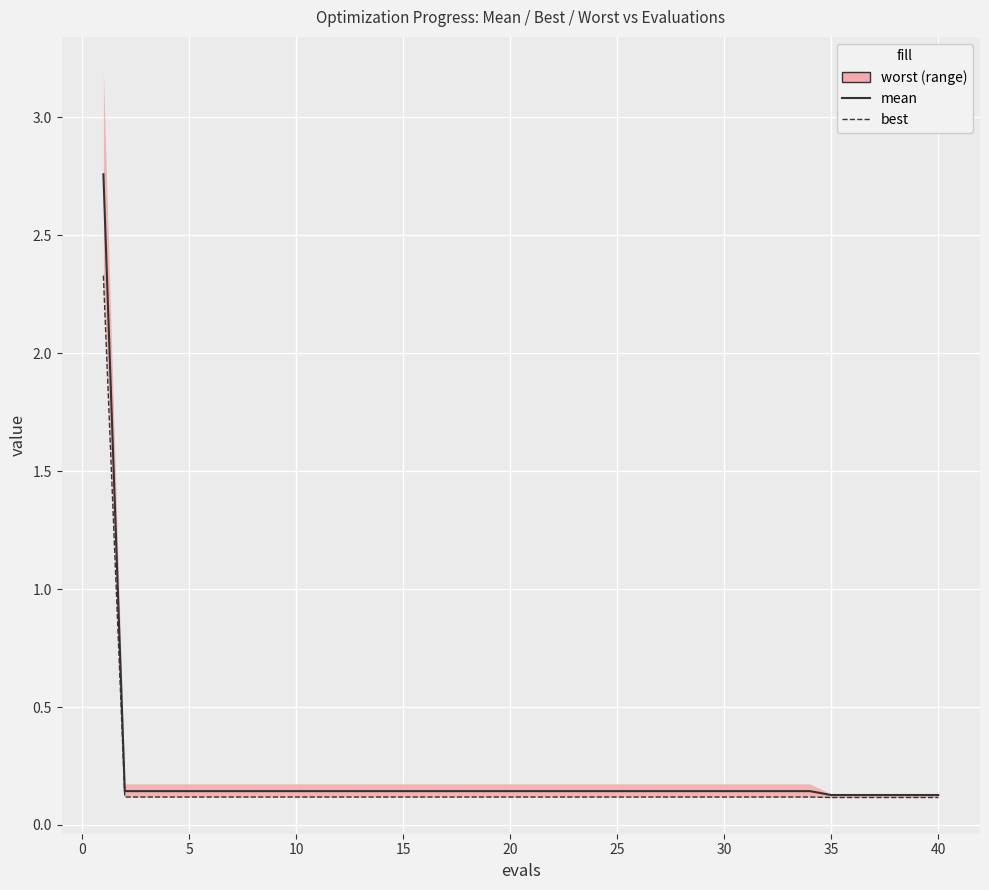

What is the average value of the best series?

0.2